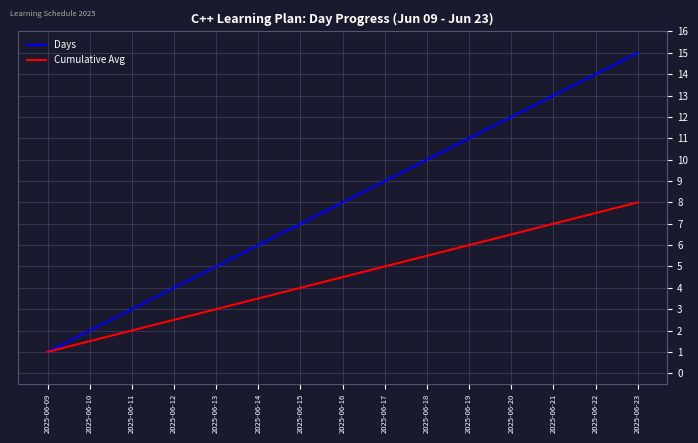

At which category is the sum across all series the highest?

2025-06-23